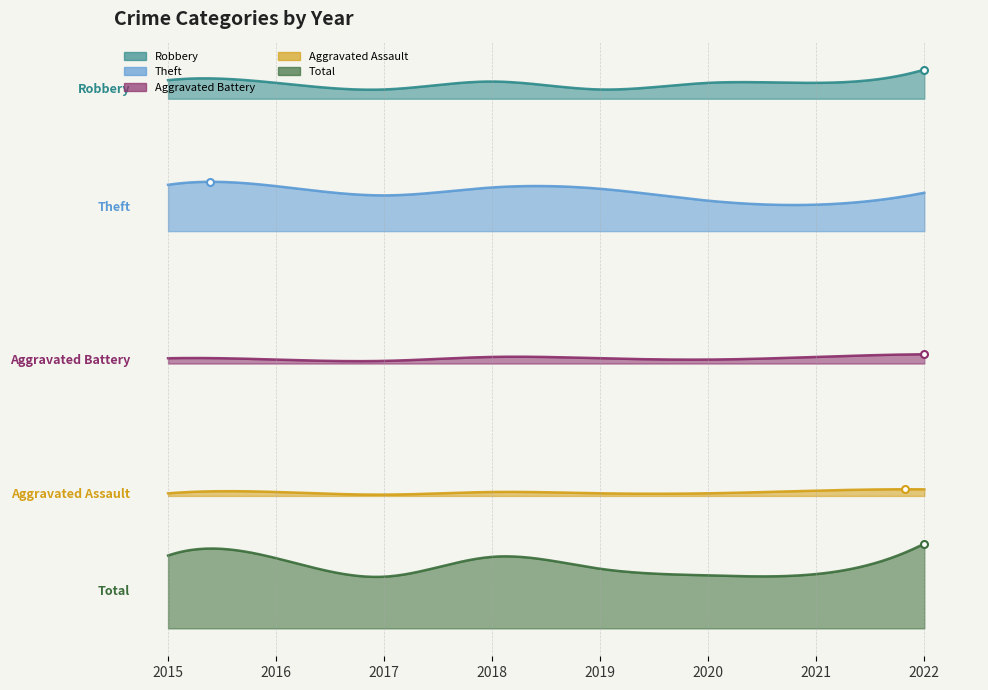

In Aggravated Assault, how many points are lower than both neighbors (excluding endpoints)?

1